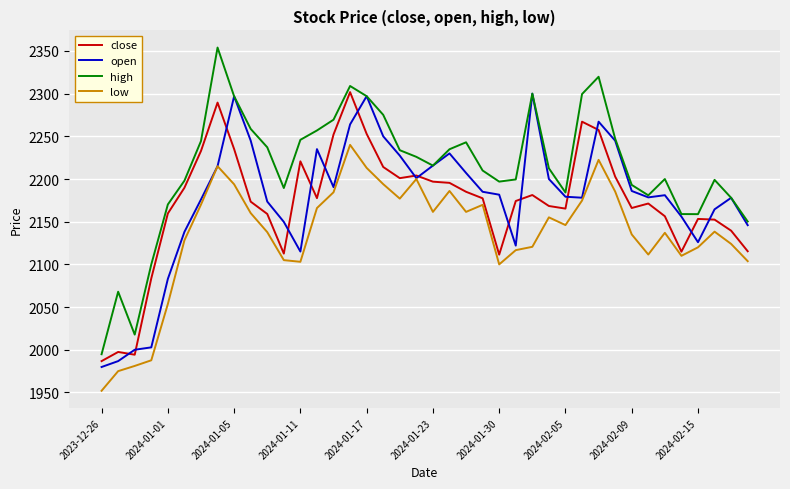

Which series has the largest range (max minus min)?

high